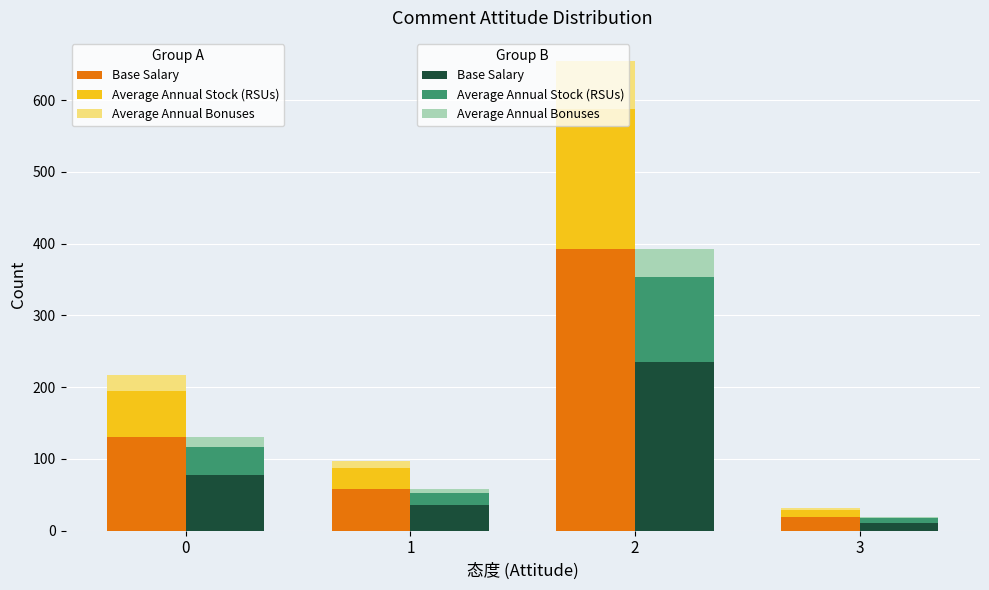

Which series has the largest total across all categories?

Base Salary